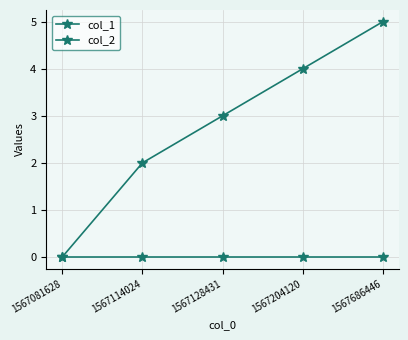

True or false: col_1 has more than 0 interior local peaks.

False